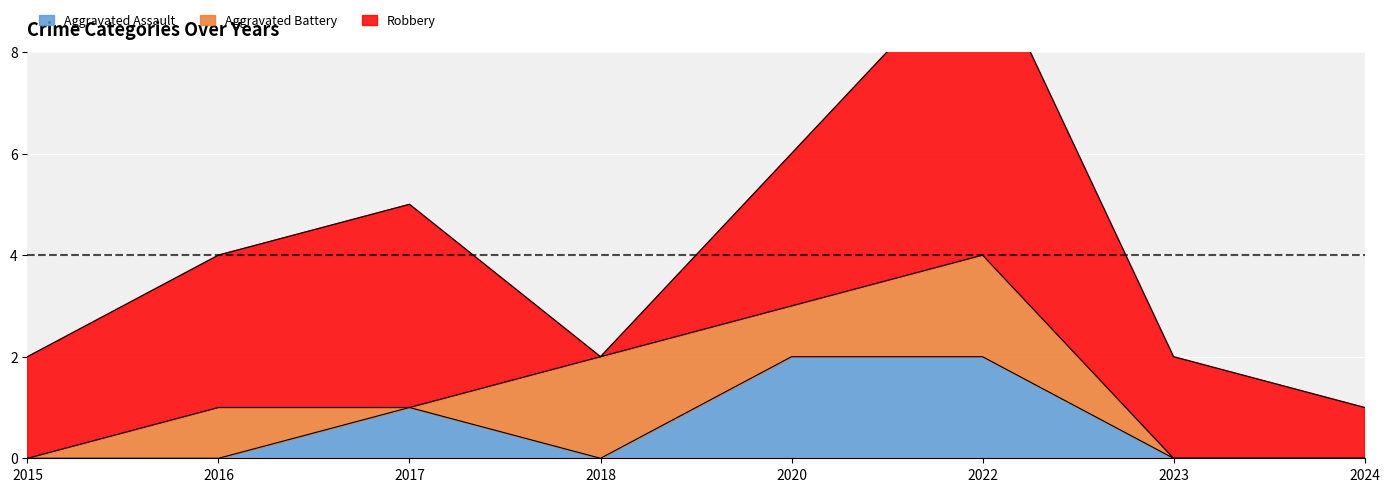

Rank the categories by Aggravated Battery value from lowest to highest.

2015, 2017, 2023, 2024, 2016, 2020, 2018, 2022